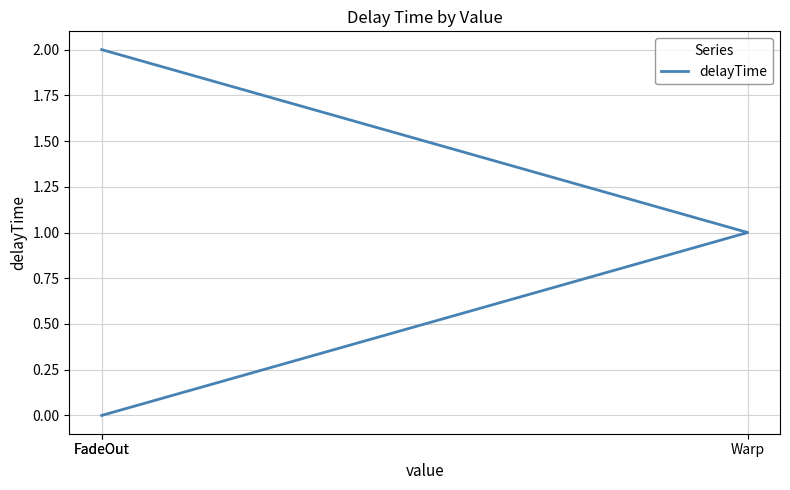

Reading left to right, transcribe all the data shown in this chart.

FadeOut=0	Warp=1	FadeOut=2